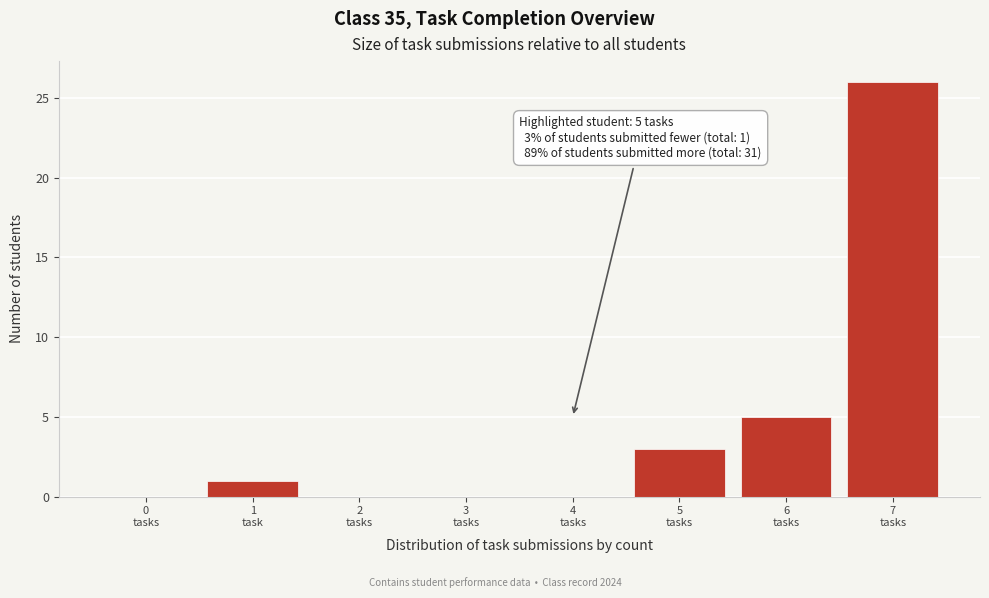

What is the sum of all values?

35